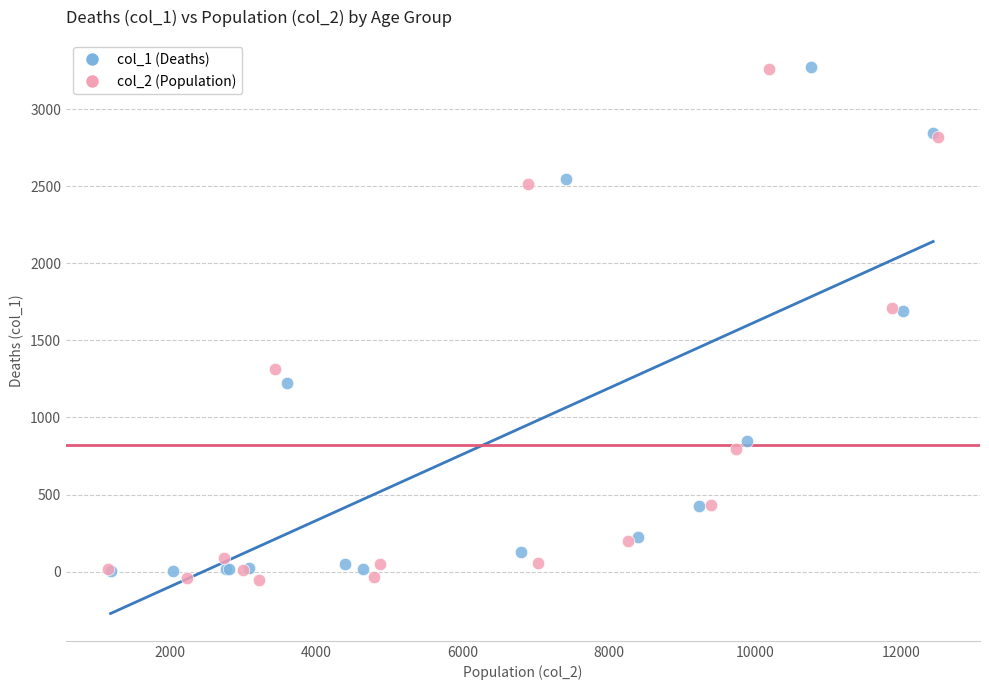

What are all the series names shown in the legend?

col_1 (Deaths), col_2 (Population)